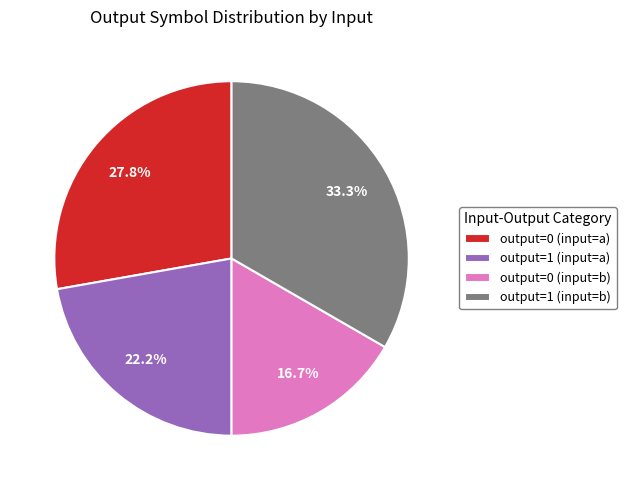

Is the sum of output=0 (input=a) and output=0 (input=b) greater than half?

No